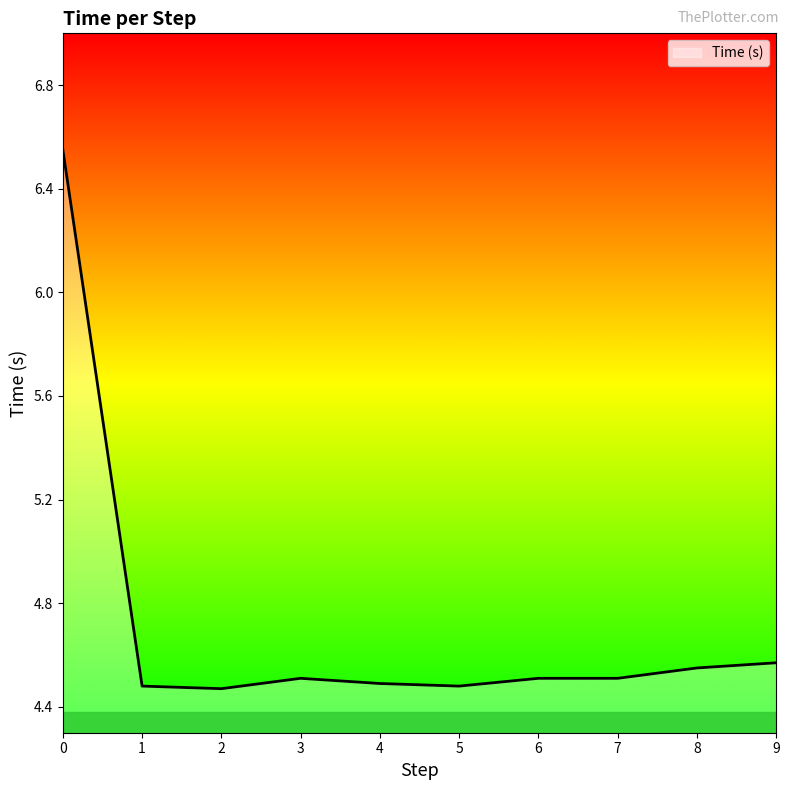

The chart shows a value of 4.5 at 7. True or false?

True